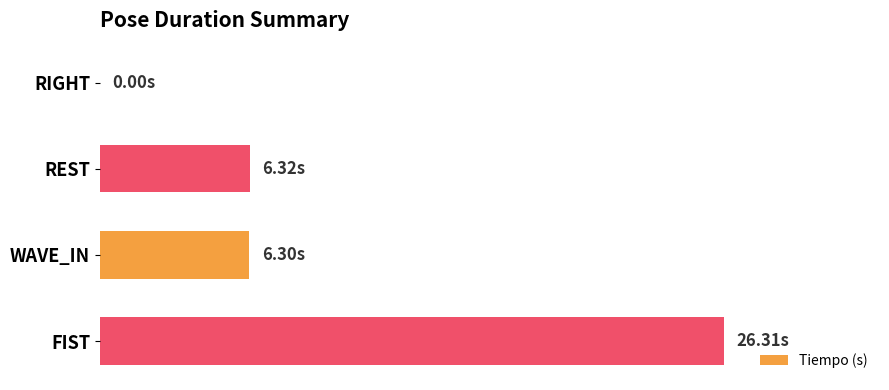

Are the bars horizontal?

Yes